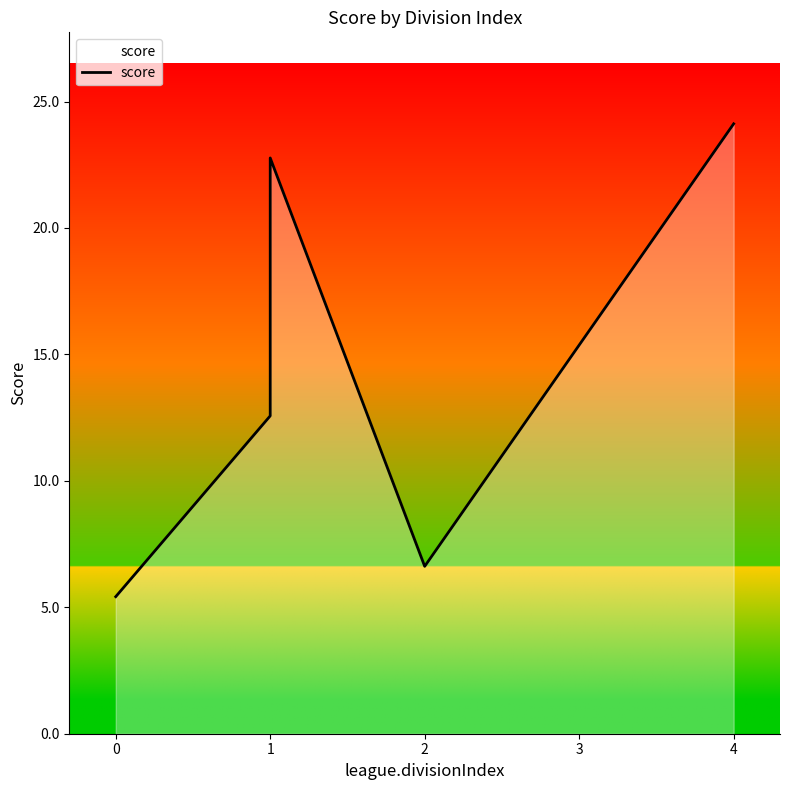

Count the number of data series in this chart.

1